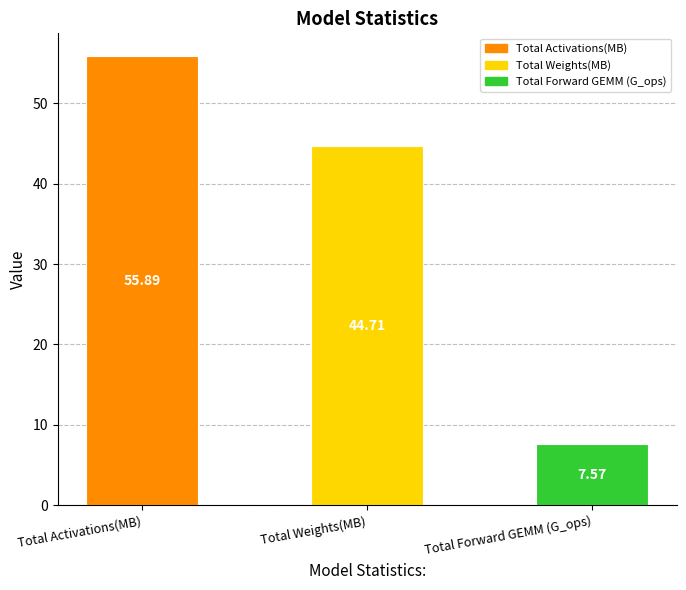

What is the label of the 3rd bar from the right?

Total Activations(MB)